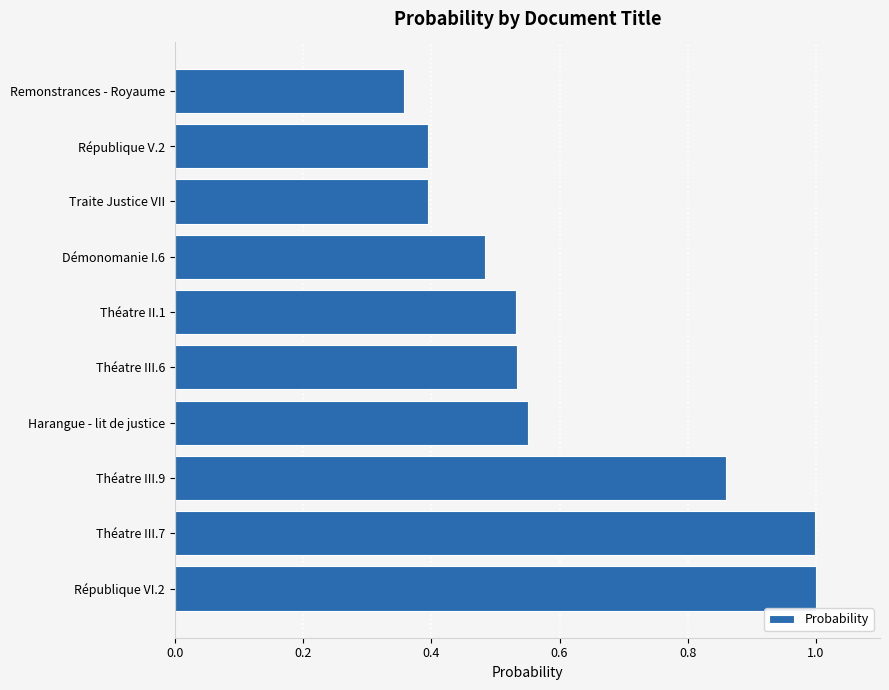

At which category does the chart reach its minimum across all series?

Remonstrances - Royaume